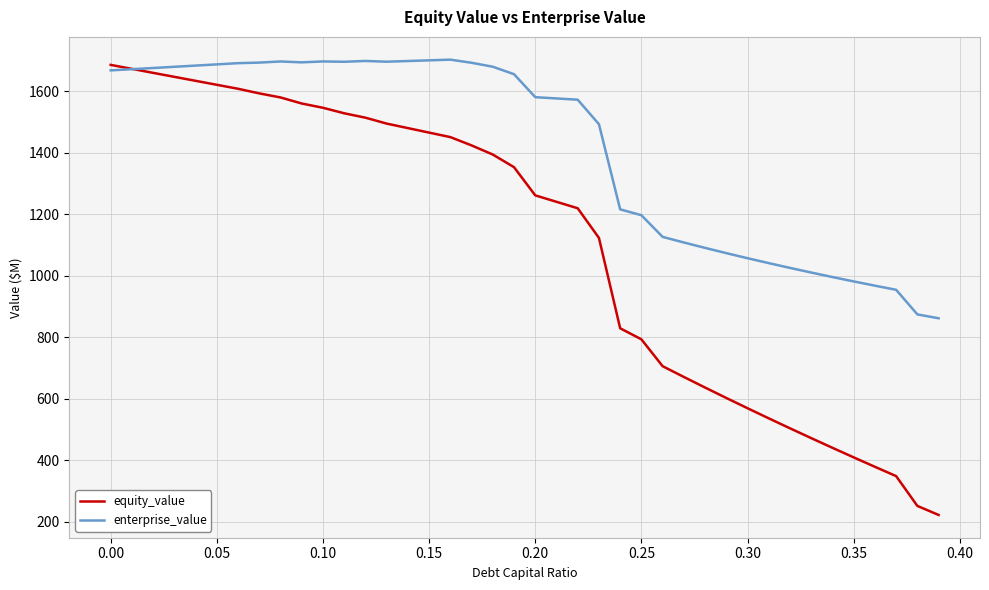

How many series are shown in this chart?

2